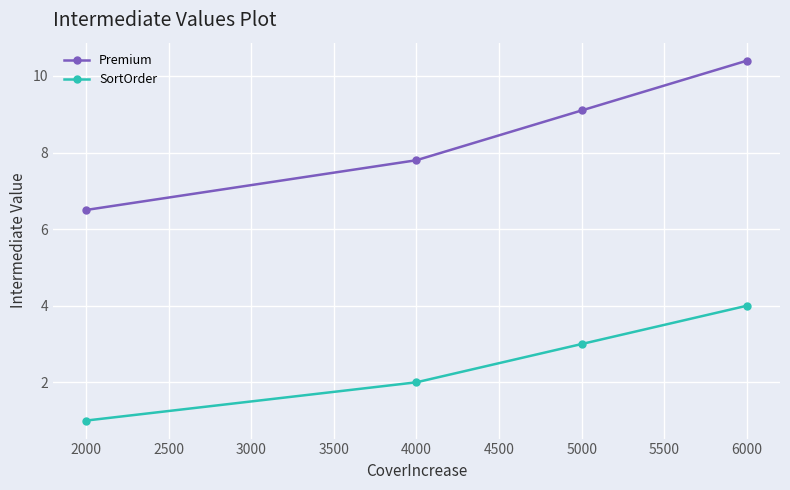

What is the greatest value displayed?

10.4